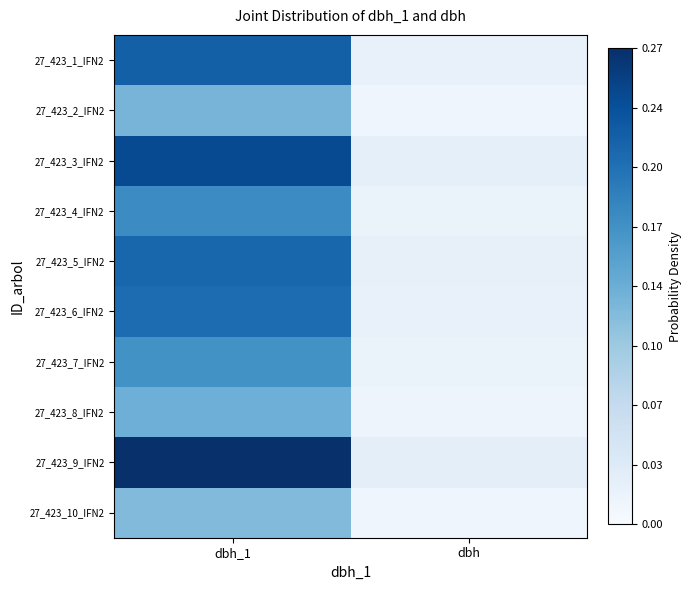

Reading right to left, what are all the values shown in this chart?

27_423_1_IFN2: dbh=0.1	dbh_1=0.8
27_423_2_IFN2: dbh=0.0	dbh_1=0.5
27_423_3_IFN2: dbh=0.1	dbh_1=0.9
27_423_4_IFN2: dbh=0.1	dbh_1=0.6
27_423_5_IFN2: dbh=0.1	dbh_1=0.8
27_423_6_IFN2: dbh=0.1	dbh_1=0.8
27_423_7_IFN2: dbh=0.1	dbh_1=0.6
27_423_8_IFN2: dbh=0.0	dbh_1=0.5
27_423_9_IFN2: dbh=0.1	dbh_1=1.0
27_423_10_IFN2: dbh=0.0	dbh_1=0.4